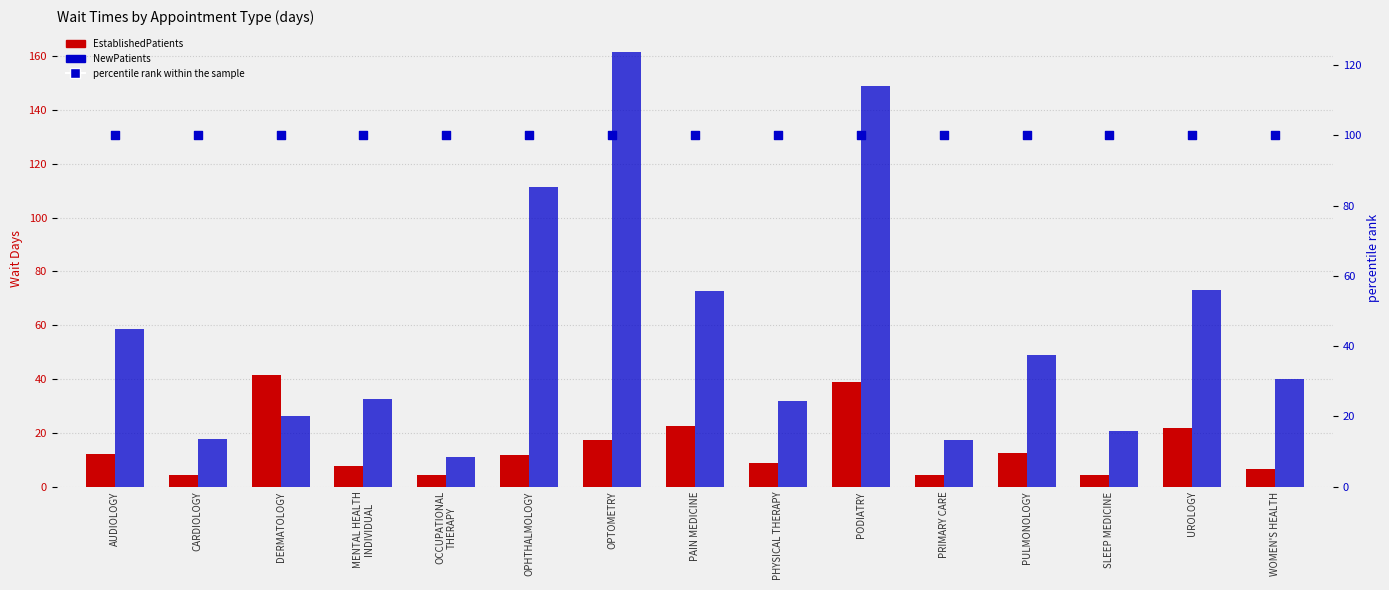

At how many categories does at least one series exceed 21?

15